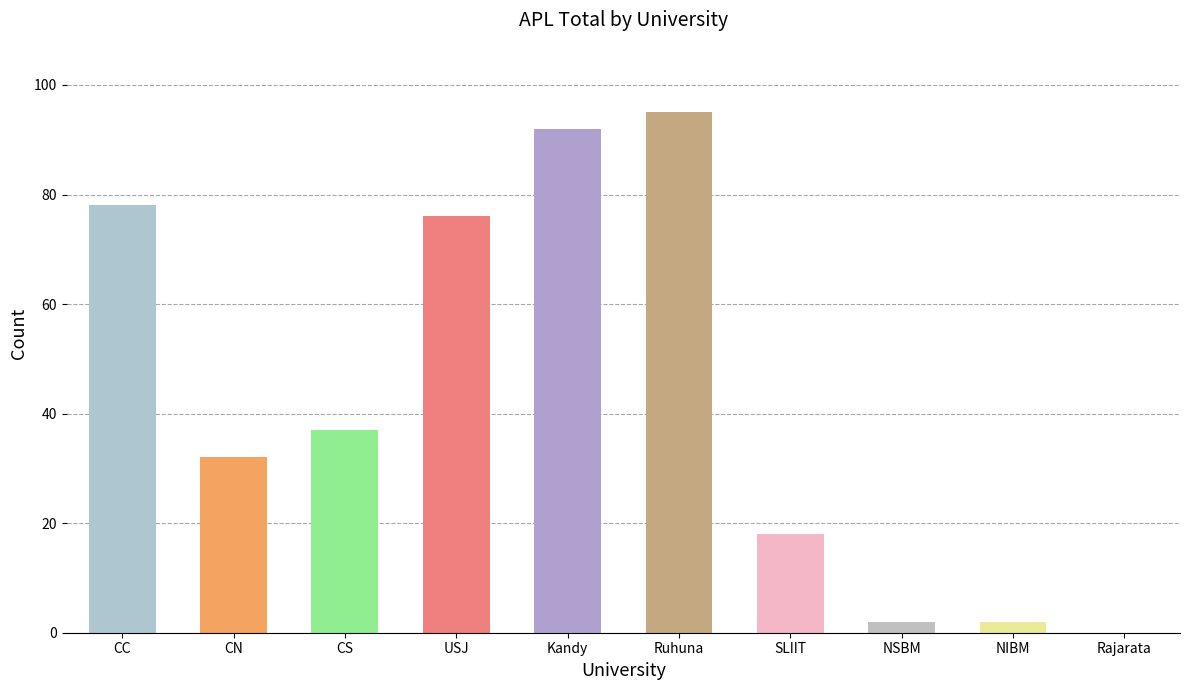

Is it true that the value at CC is 39?

False